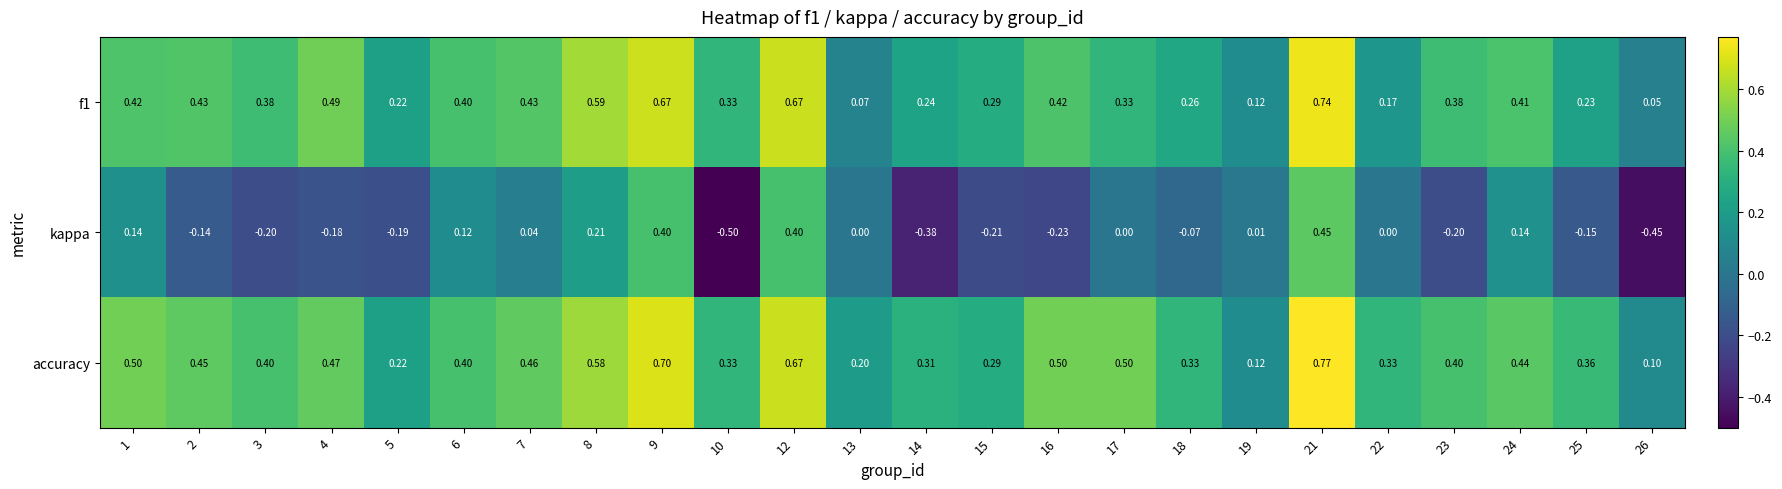

Which series has the widest spread of values?

kappa